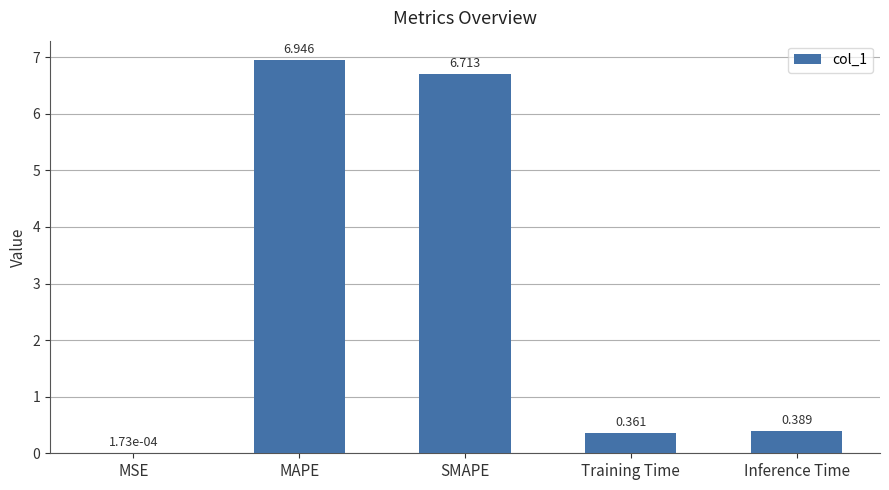

At which label is the value closest to 3?

Inference Time